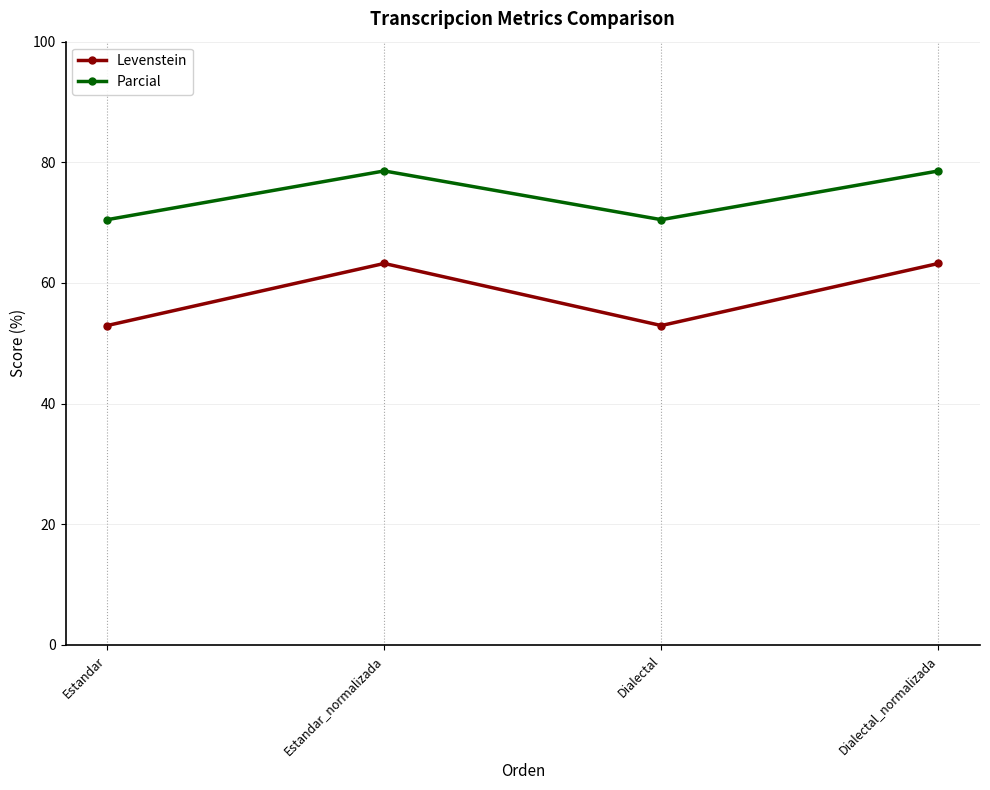

How many data points in Parcial are less than 78?

2